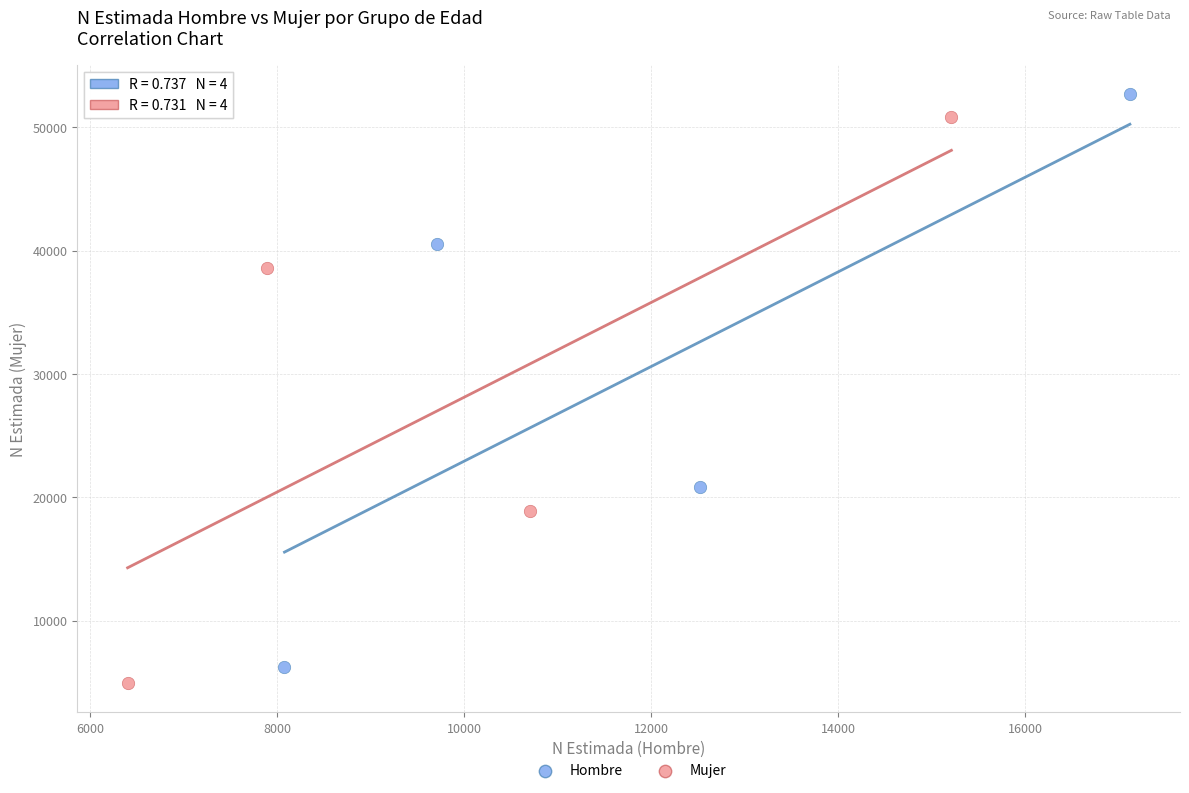

Which series has the largest Y range (max minus min)?

Hombre